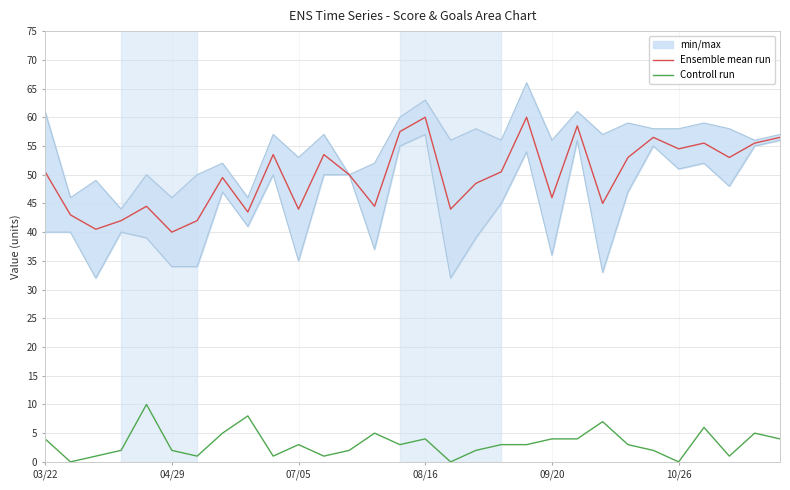

True or false: Controll run and Ensemble mean run cross at least once.

False